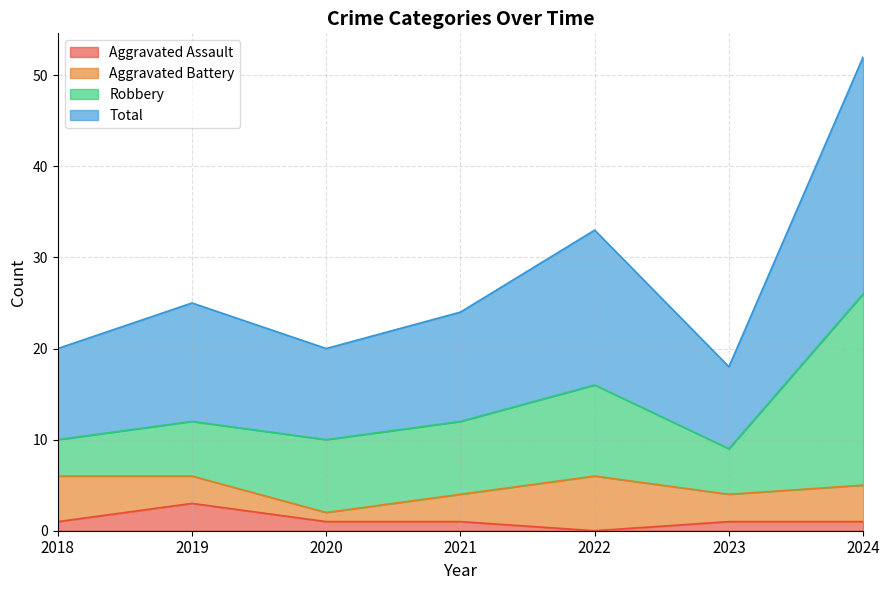

Which series has the widest spread of values?

Total